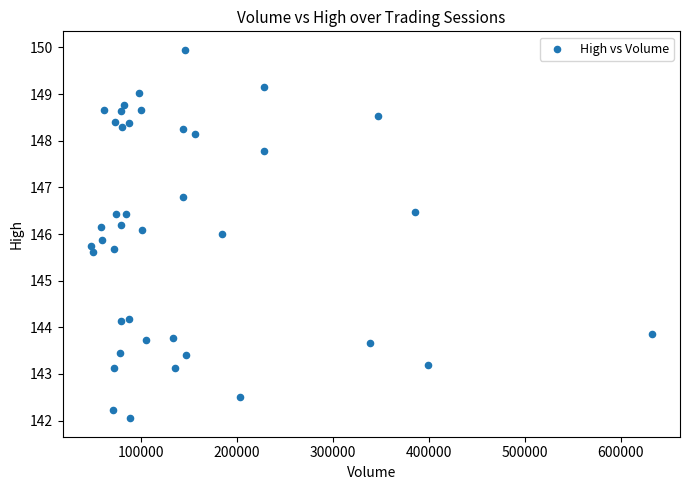

What is the range of Y values (max minus min)?

7.9